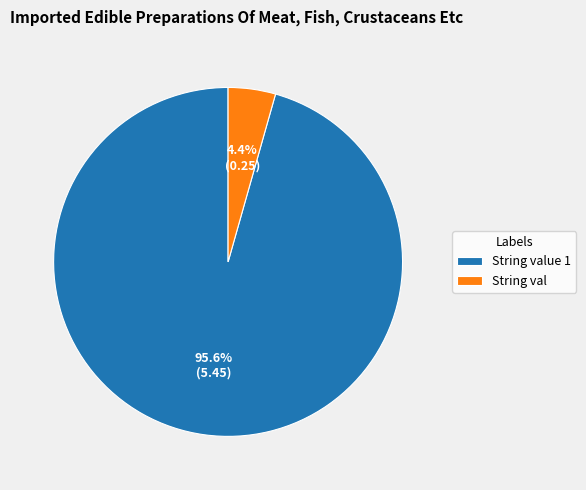

Combined, what portion of the pie is String value 1 and String val?

100.0%